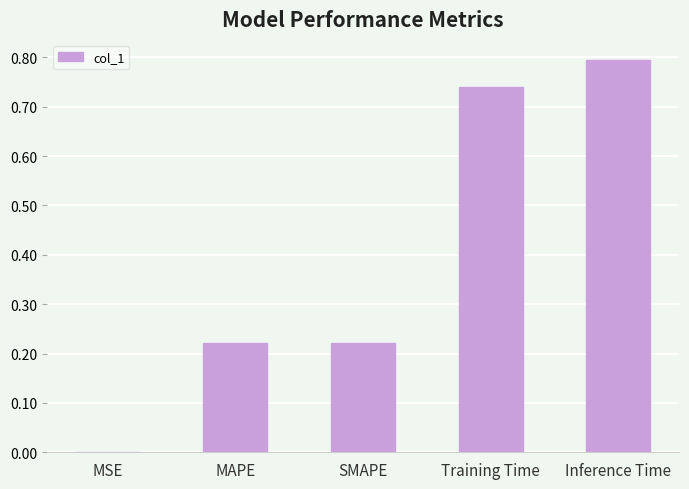

Which has a higher value, SMAPE or Training Time?

Training Time